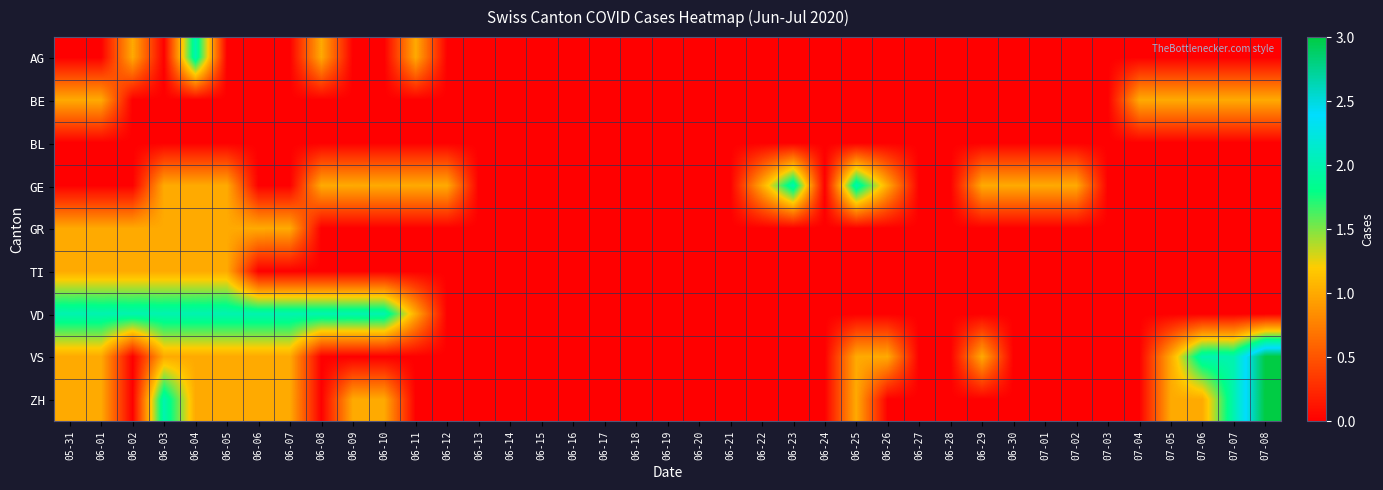

Which category has the highest value across all series?

07-08